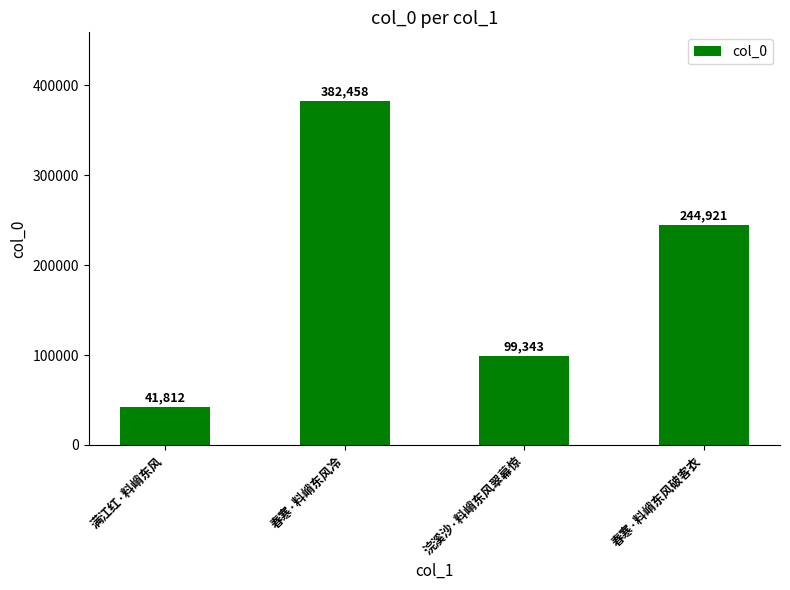

What is the change in value from 满江红·料峭东风 to 春寒·料峭东风破客衣?

+203109